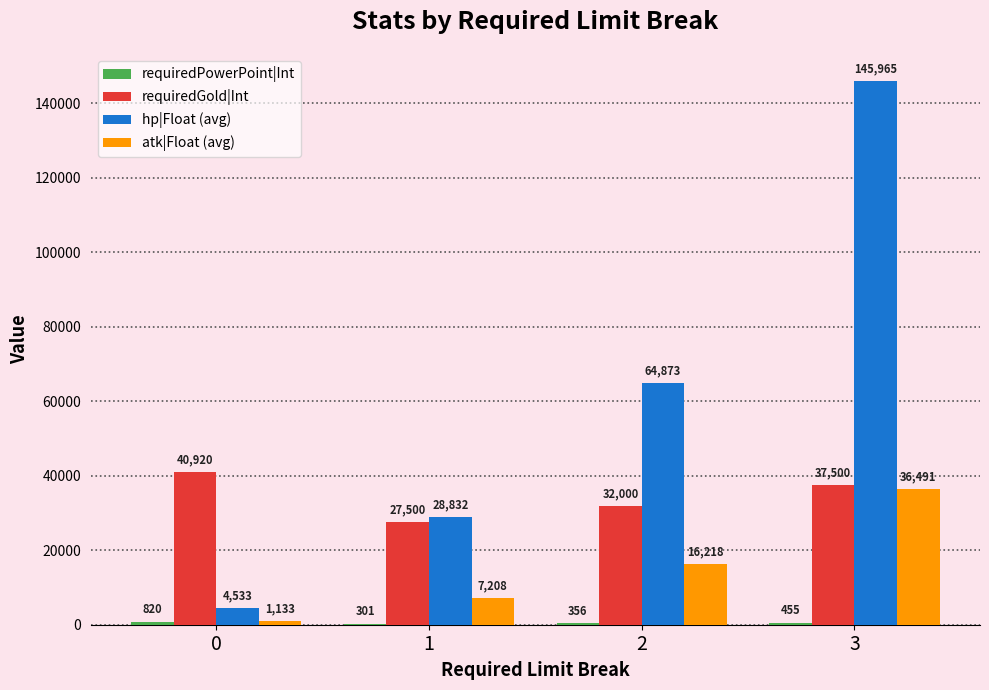

Which series changed the most between 0 and 1?

hp|Float (avg)